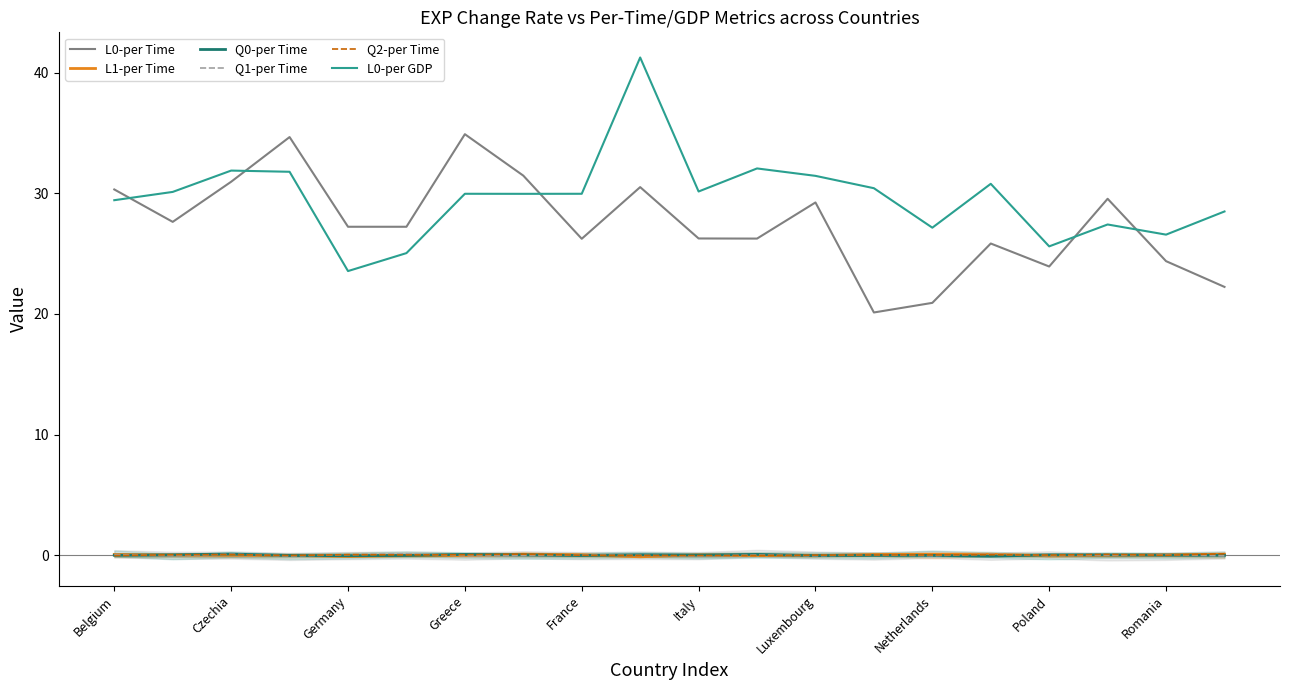

What is the average value of the L0-per GDP series?

29.7